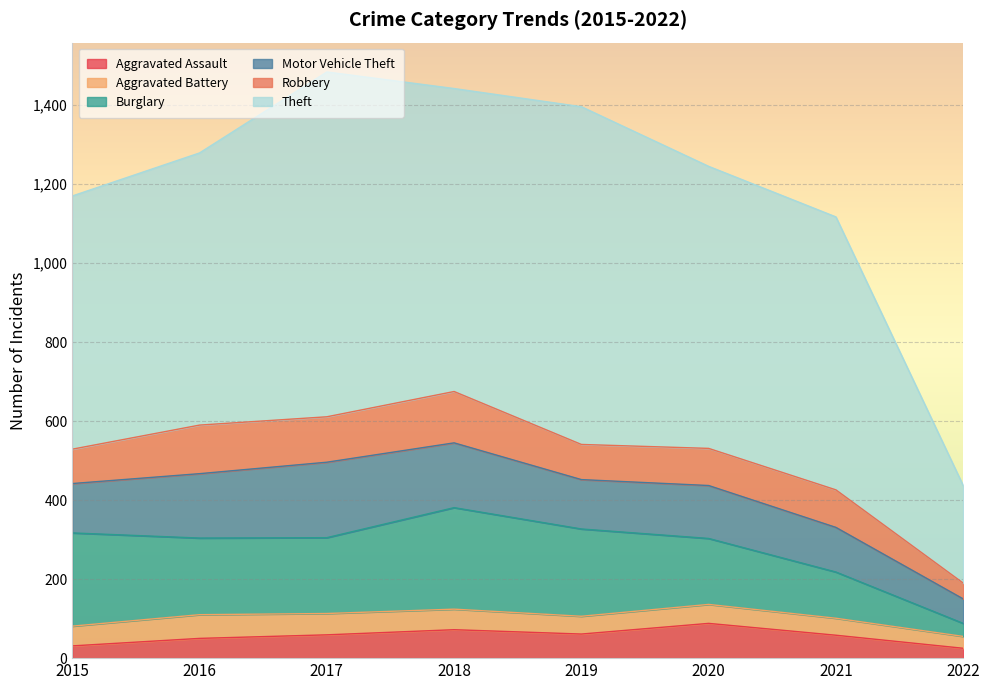

Reading left to right, list all the values displayed in this chart.

Aggravated Assault: 31	50	59	72	61	88	58	25
Aggravated Battery: 50	60	54	52	45	48	43	30
Burglary: 236	194	192	257	221	167	117	33
Motor Vehicle Theft: 125	163	191	164	125	134	113	62
Robbery: 87	123	115	130	89	94	95	40
Theft: 641	689	873	767	855	714	691	247